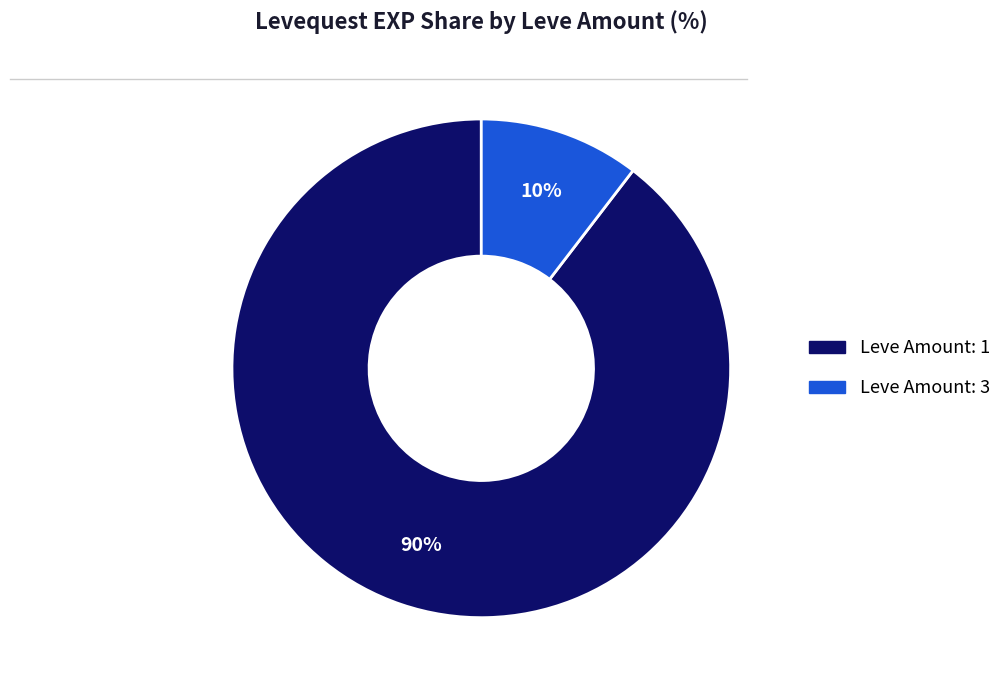

Does any single category account for the majority?

Yes